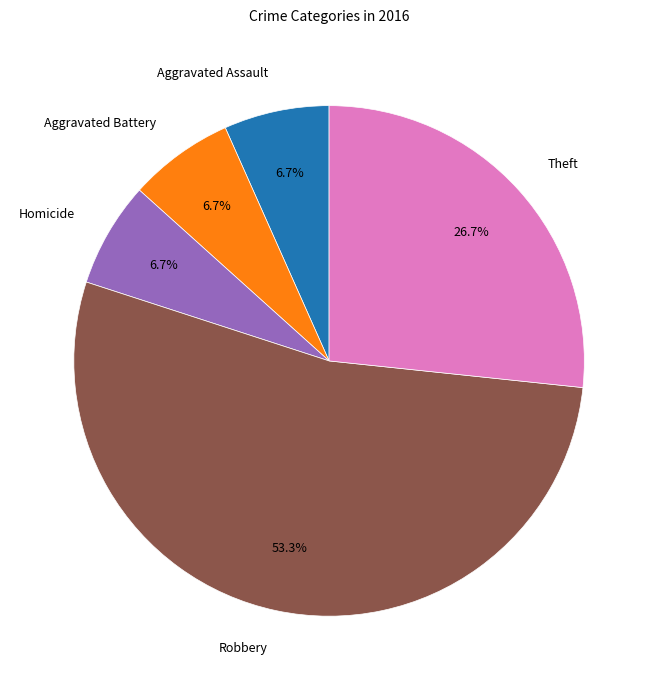

What is the majority slice?

Robbery